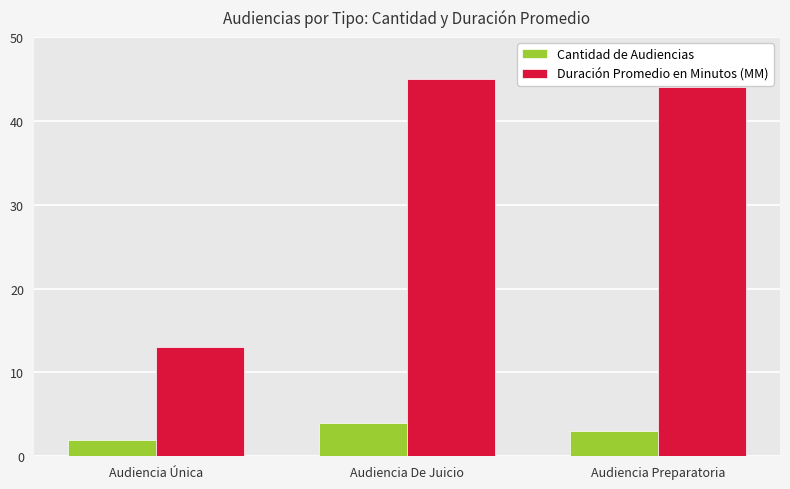

Reading left to right, what are all the values shown in this chart?

Cantidad de Audiencias: Audiencia Única=2	Audiencia De Juicio=4	Audiencia Preparatoria=3
Duración Promedio en Minutos (MM): Audiencia Única=13	Audiencia De Juicio=45	Audiencia Preparatoria=44